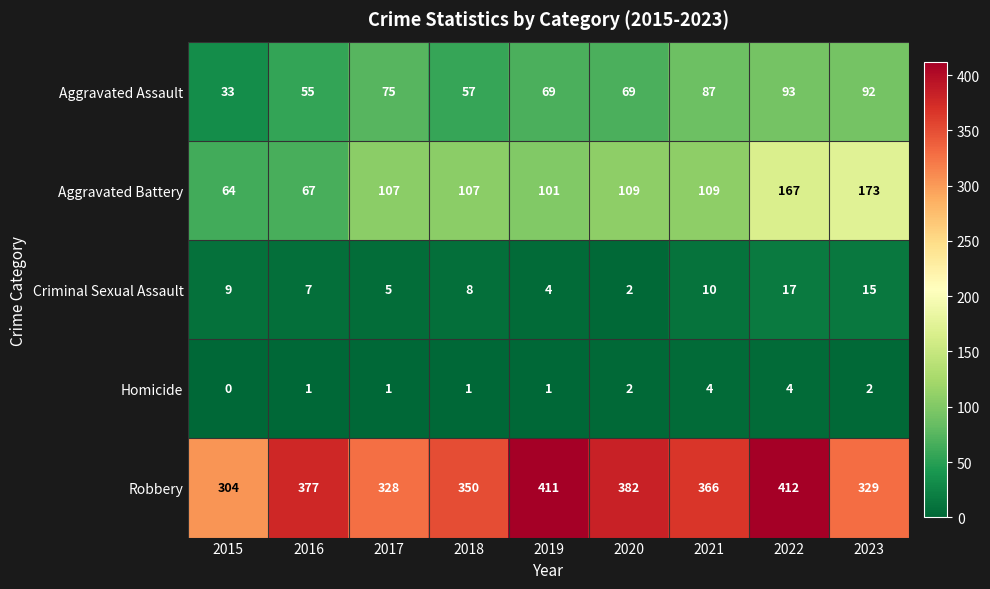

What is the sum of the Aggravated Assault values at 2021 and 2022?

180